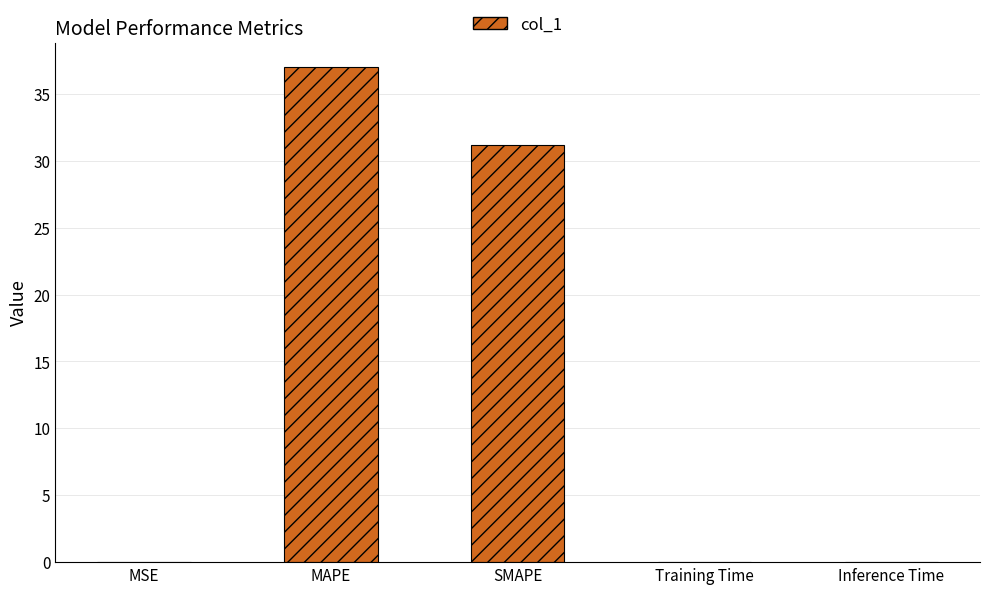

Are the bars grouped side by side (vs. stacked)?

No